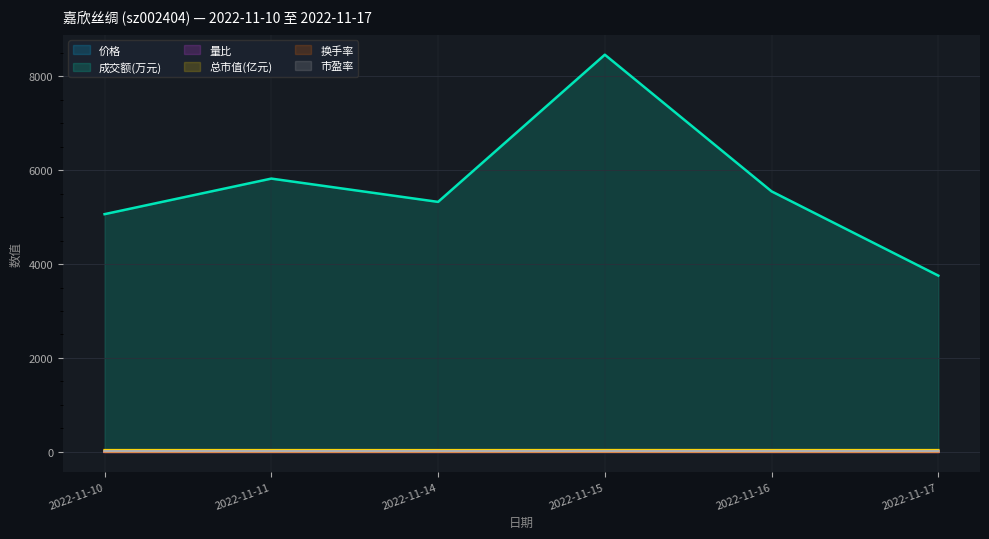

What is the value of the 量比 point at the 4th from the left?

1.3